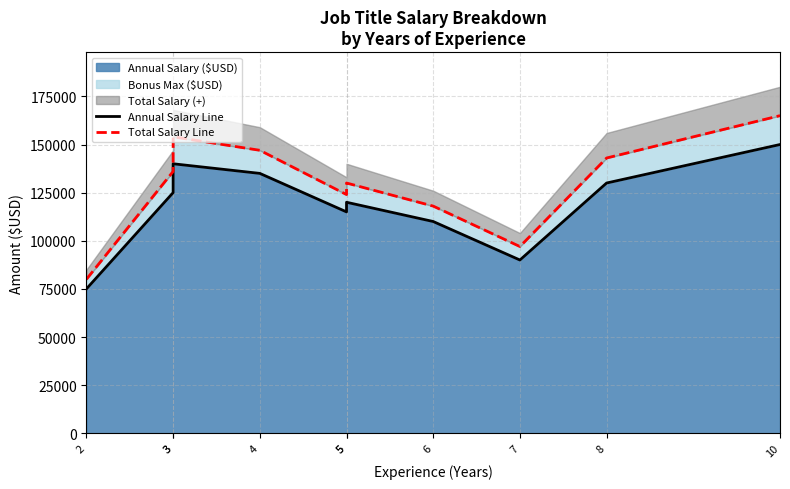

Rank the categories by Total Salary Line value from highest to lowest.

10, 3, 4, 8, 3, 5, 5, 6, 7, 2